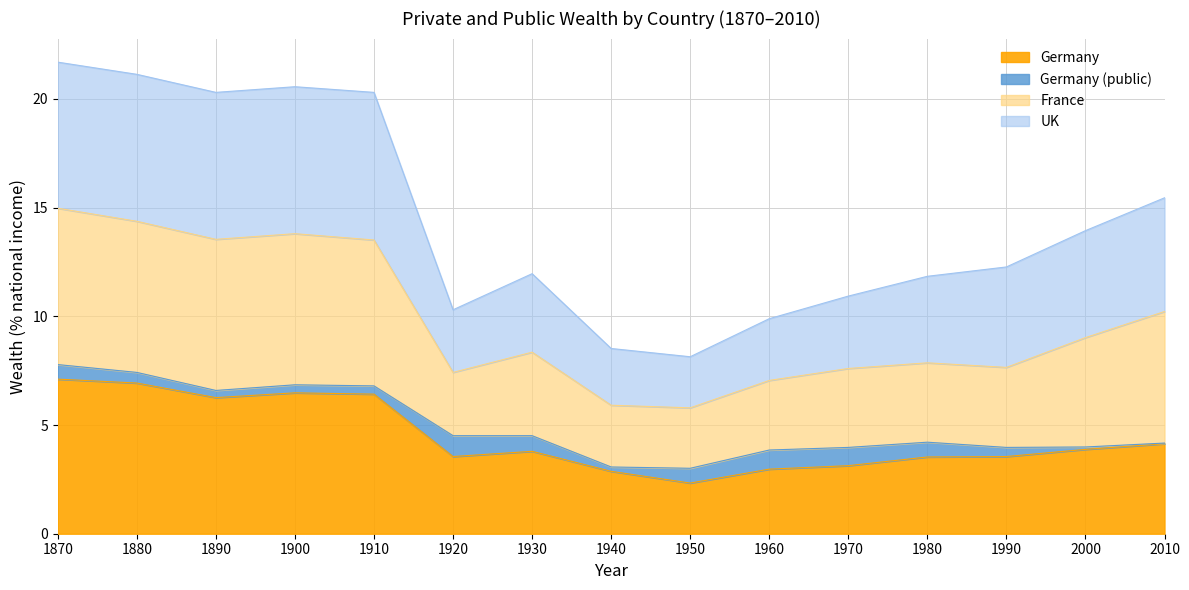

At which label does Germany reach its minimum?

1950